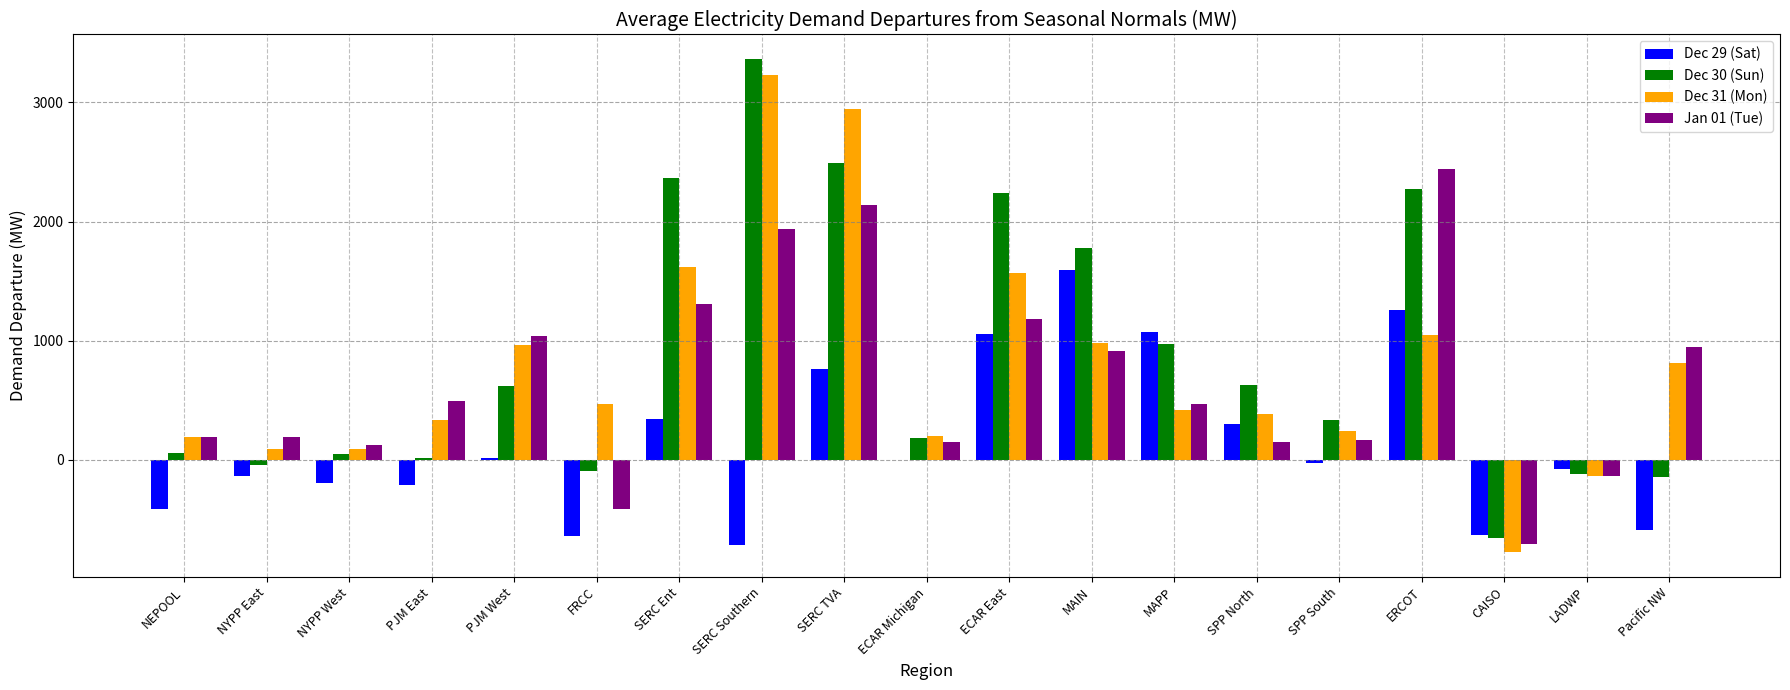

True or false: Dec 30 (Sun) has a value of 183.2 at ECAR Michigan.

True